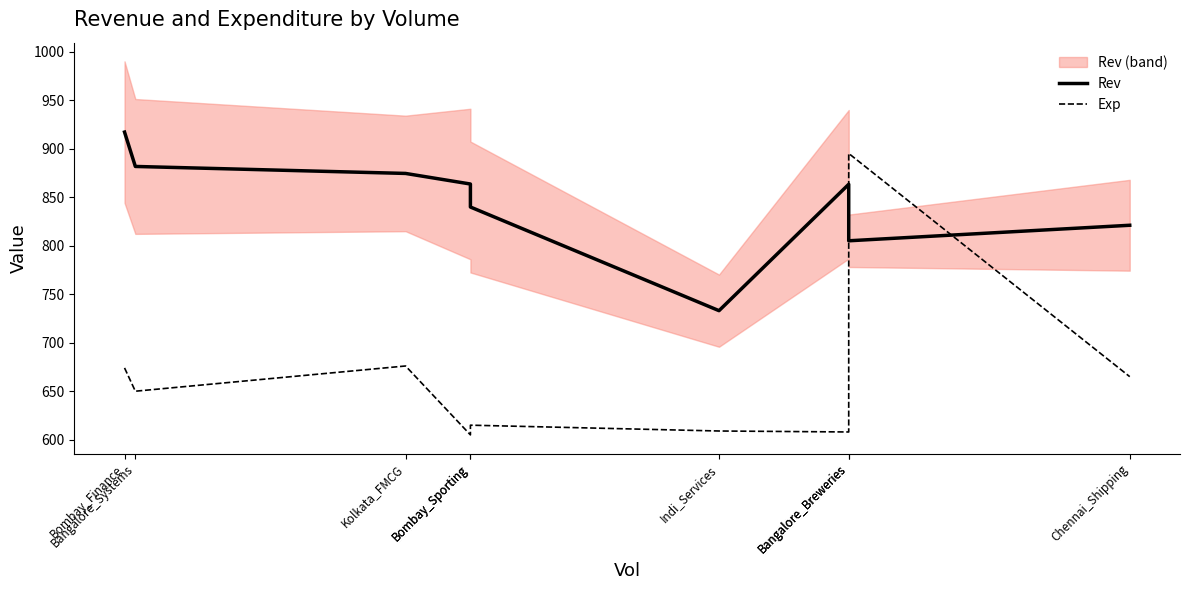

How many lines are shown in the chart?

2